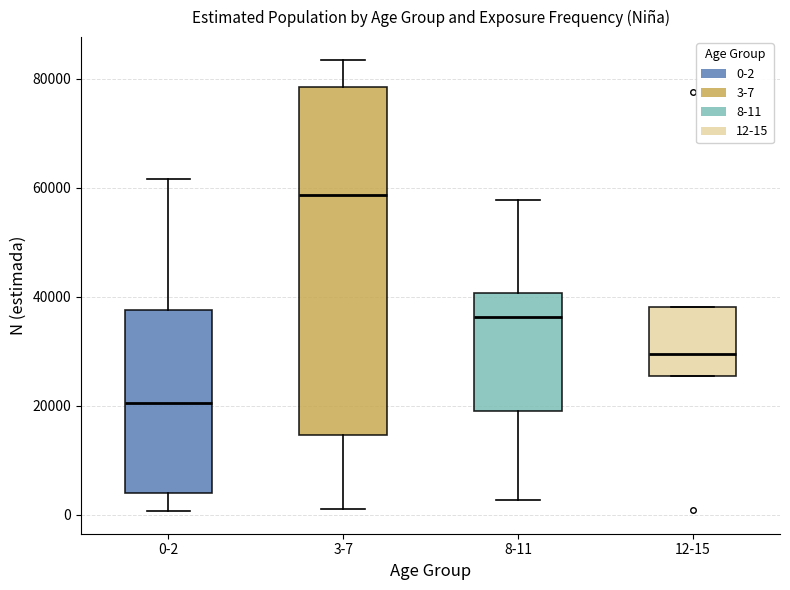

Which box has the highest median line?

3-7